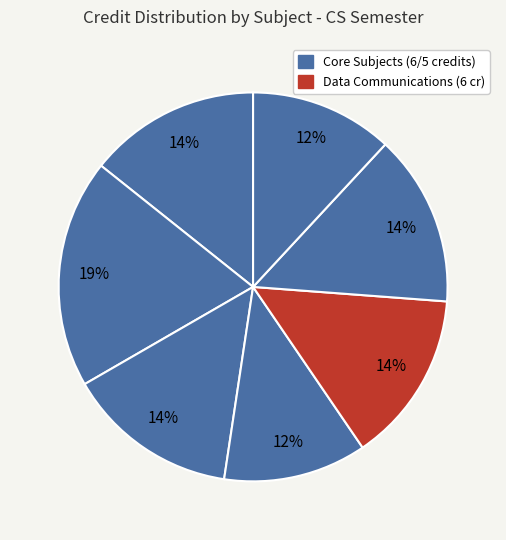

Does any single category account for the majority?

No